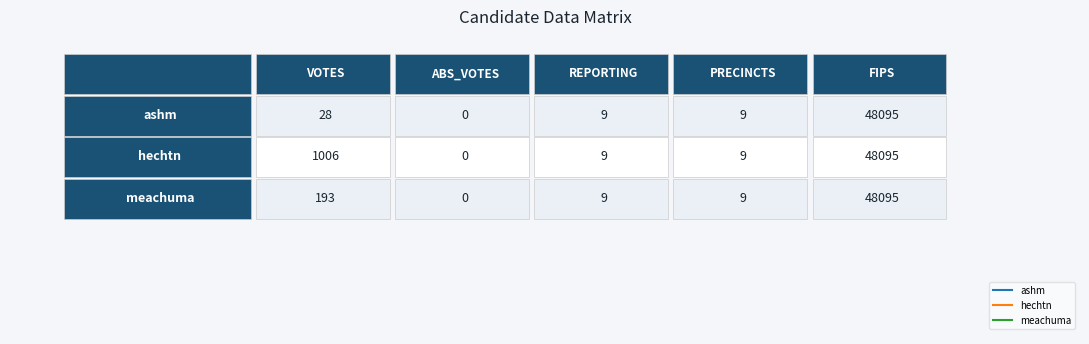

Rank the series at 2 from lowest to highest value.

ashm, hechtn, meachuma